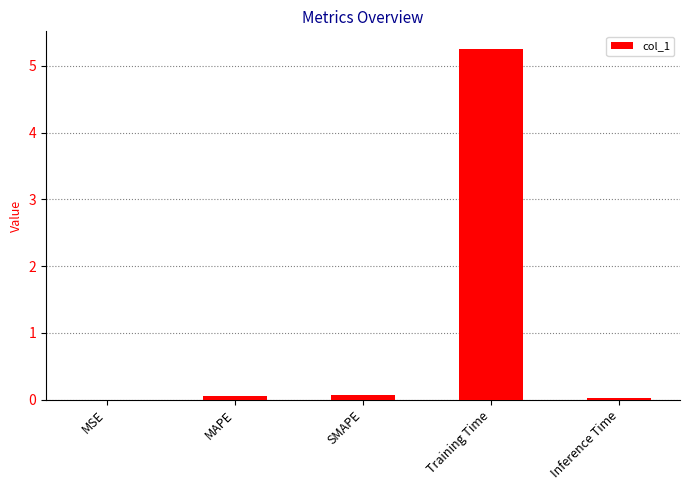

True or false: the data shows 8.7 at Training Time.

False